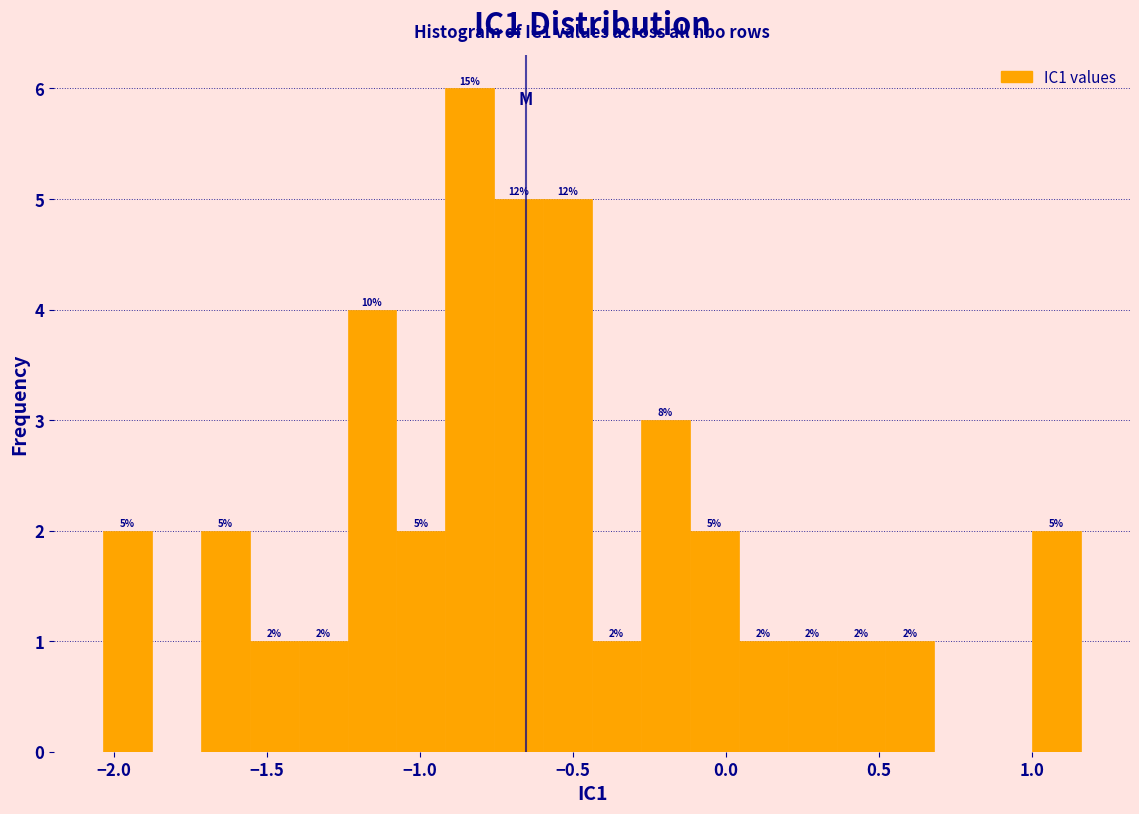

Read against the x-axis, roughly where is the centre of the tallest bar?

-0.85